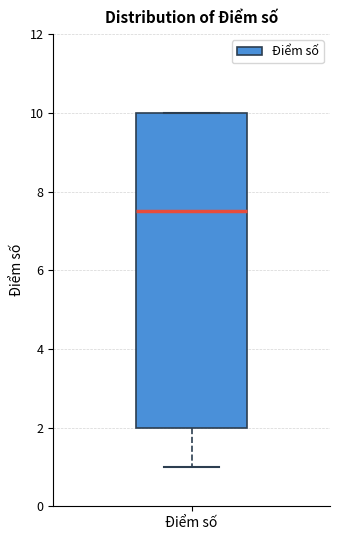

Transcribe this box plot: give where the median line is, the range the box spans, and where the two whiskers end, as read against the y-axis. The values are not printed on the chart, so give them approximately, as read against the axis.

median 7.6, box 2.0 to 10.0, whiskers 1.0 to 10.0